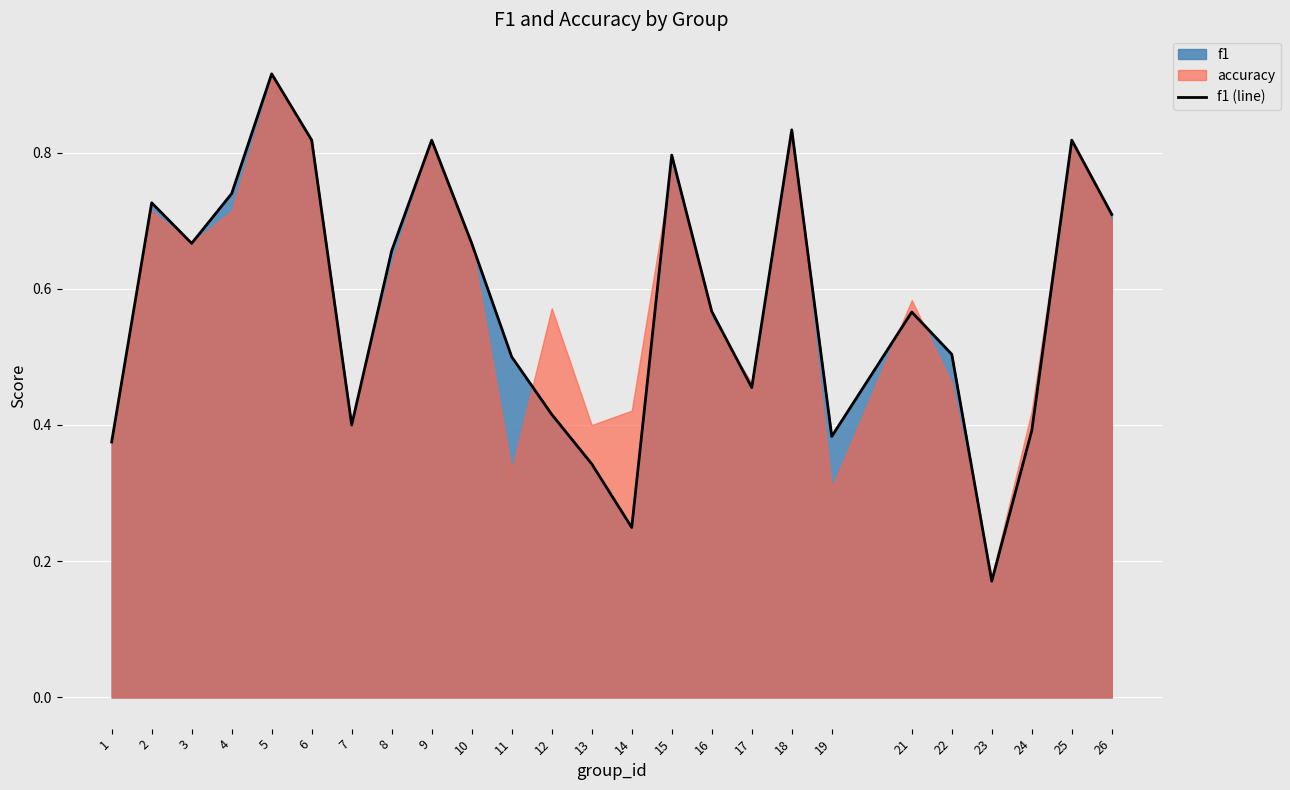

Reading left to right, list all the values displayed in this chart.

0.4	0.7	0.7	0.7	0.9	0.8	0.4	0.7	0.8	0.7	0.5	0.4	0.3	0.2	0.8	0.6	0.5	0.8	0.4	0.6	0.5	0.2	0.4	0.8	0.7